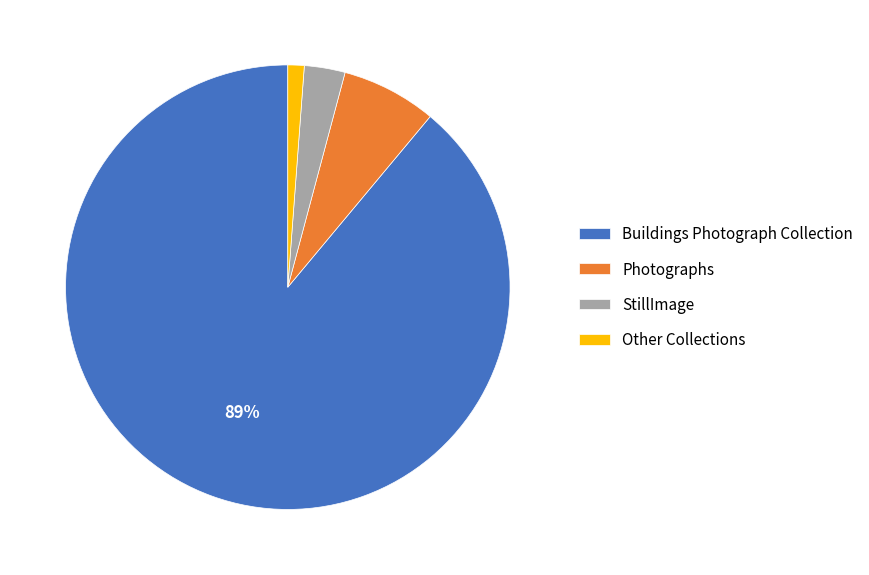

Which category accounts for the majority?

Buildings Photograph Collection